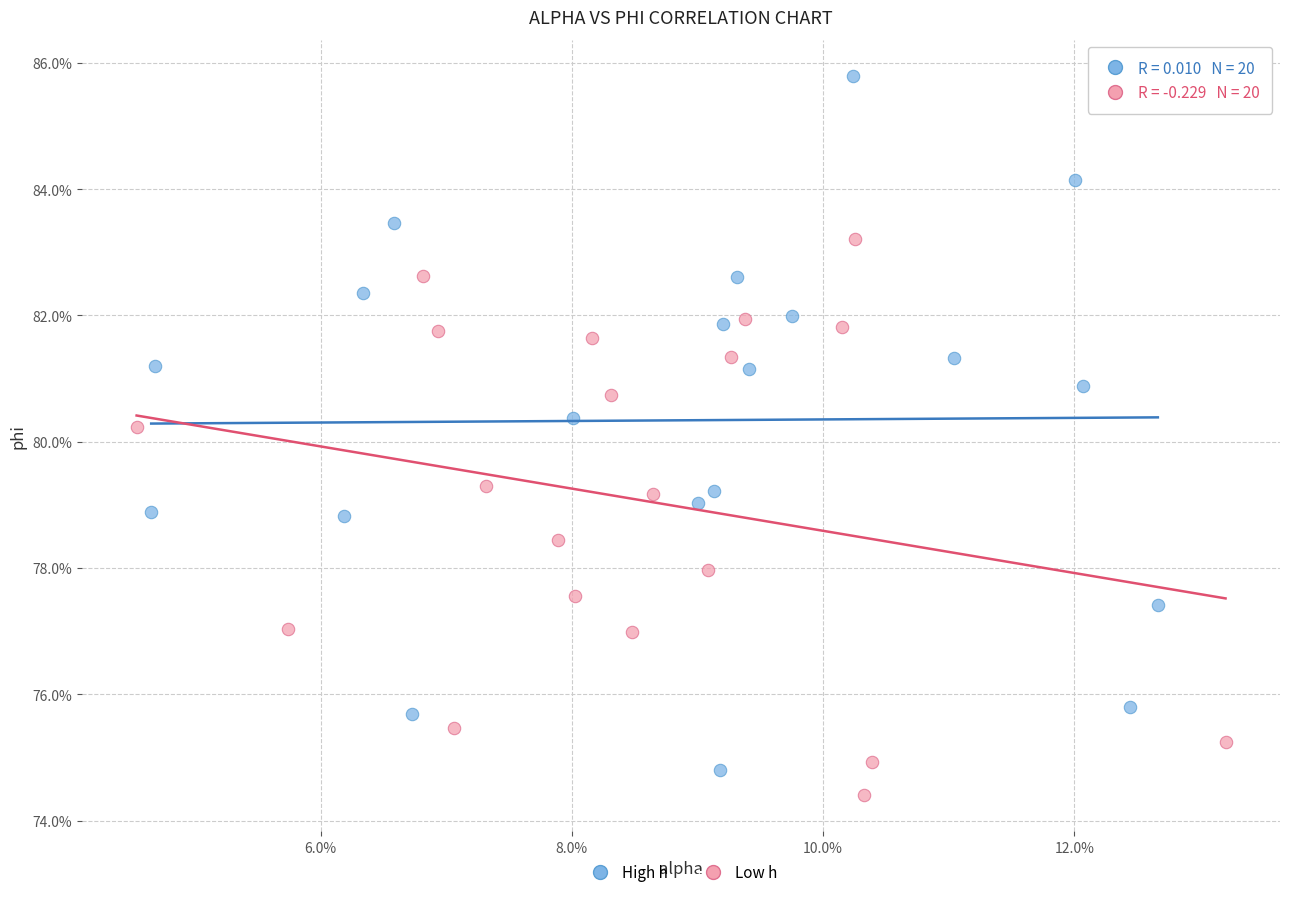

Which series has the largest Y range (max minus min)?

High h